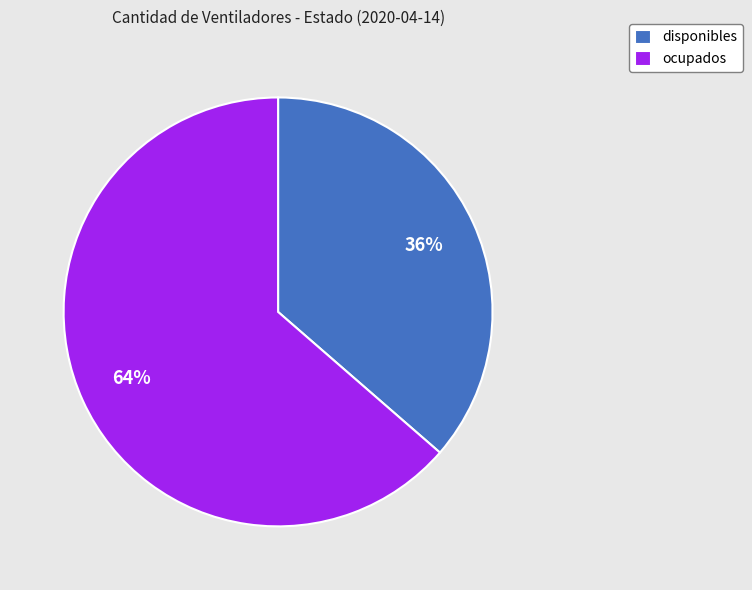

How many slices are in this pie chart?

2